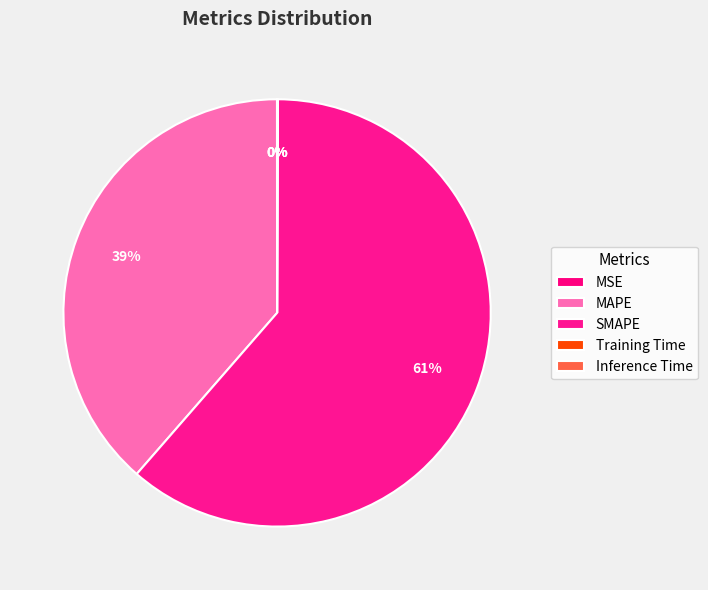

What percentage is NOT represented by SMAPE?

38.6%